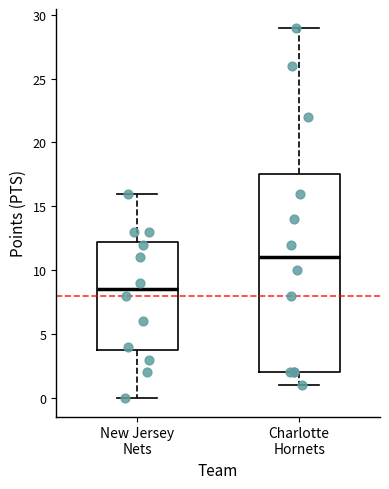

Comparing the boxes themselves (not the whiskers), which one is the tallest?

Charlotte Hornets